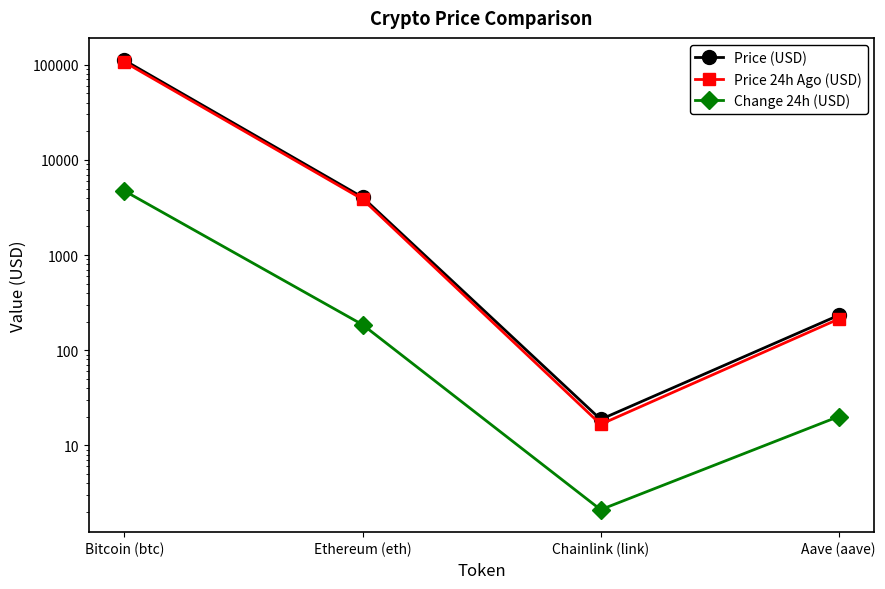

Where is the first local minimum for Change 24h (USD)?

Chainlink (link)